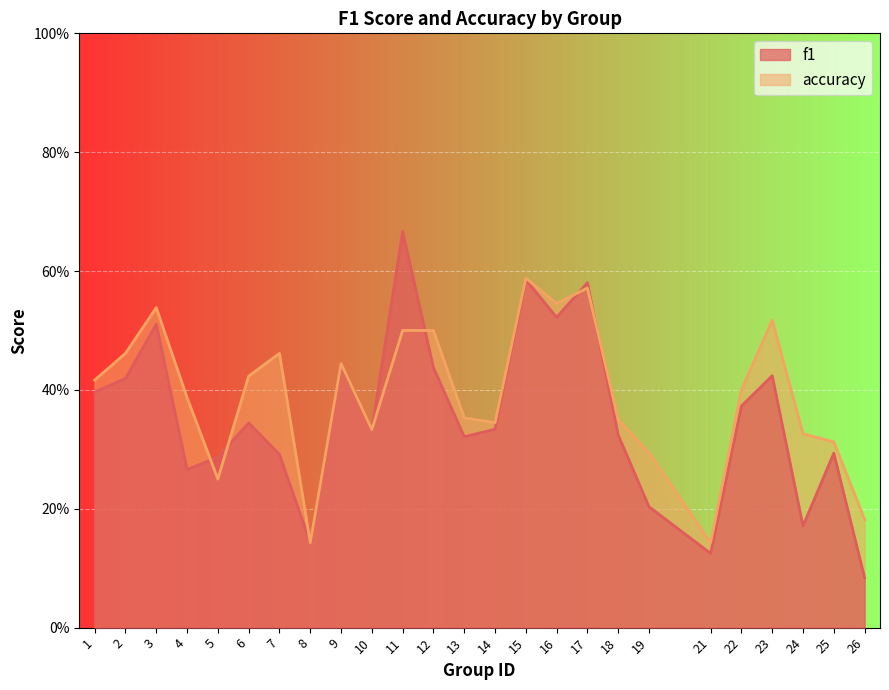

Read the accuracy value at 26.

0.2